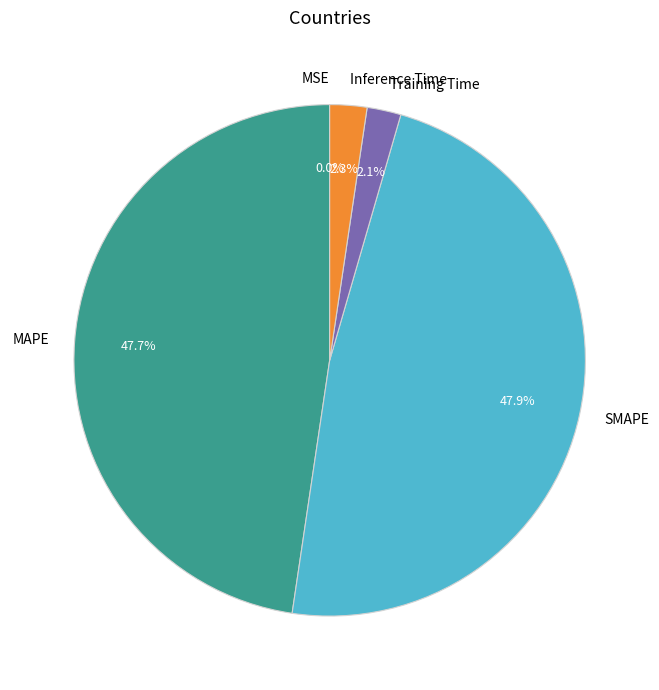

Is it true that Inference Time is 2% of the pie?

True